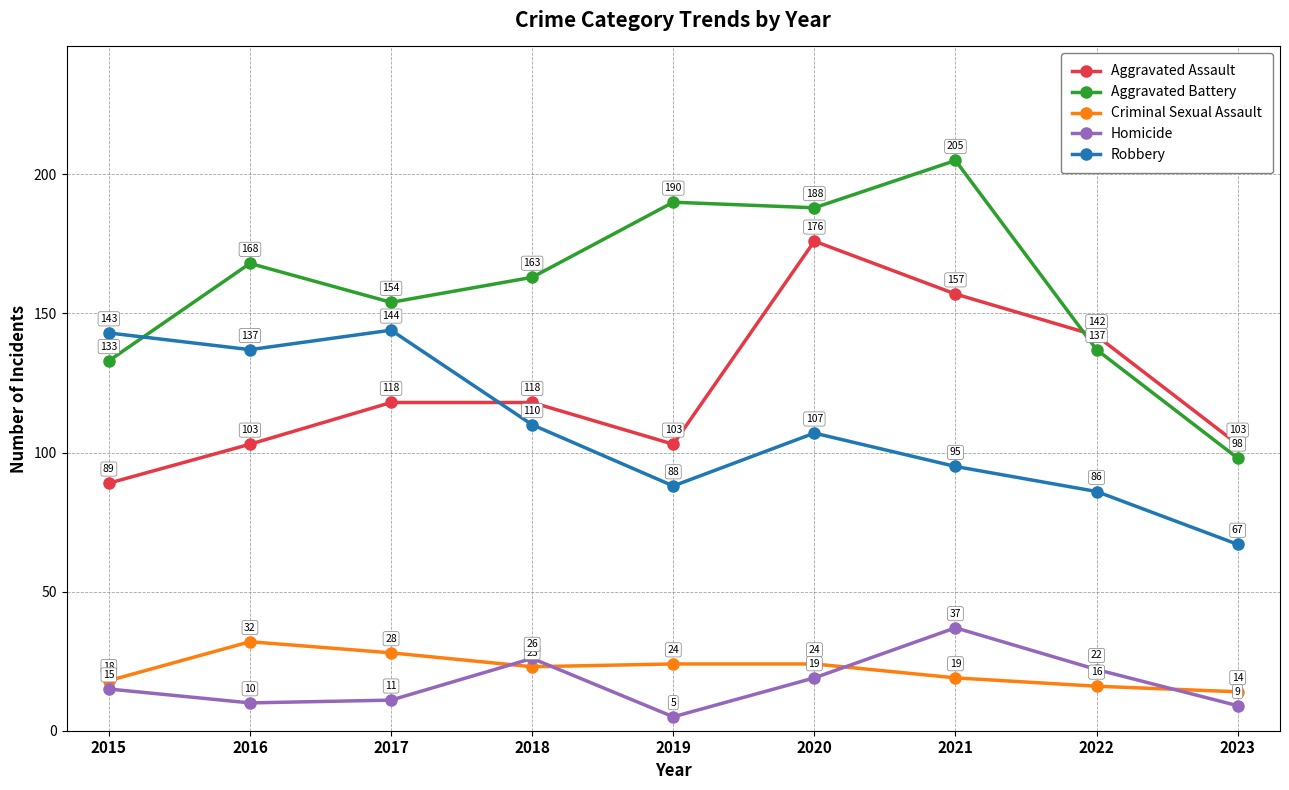

What is the sum of all Robbery values?

977